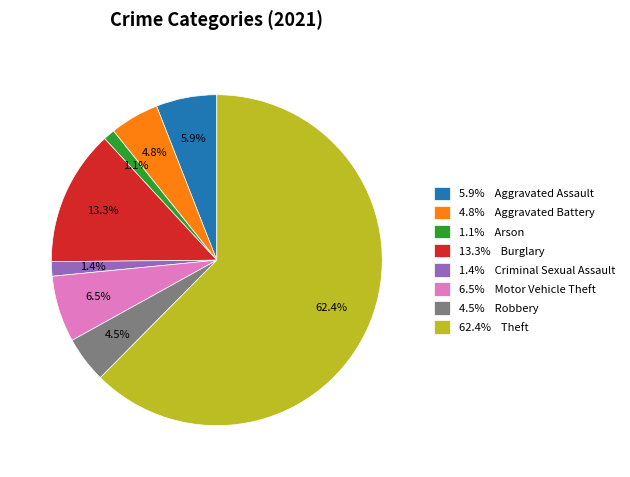

Is 13.3% Burglary the majority of the pie?

No